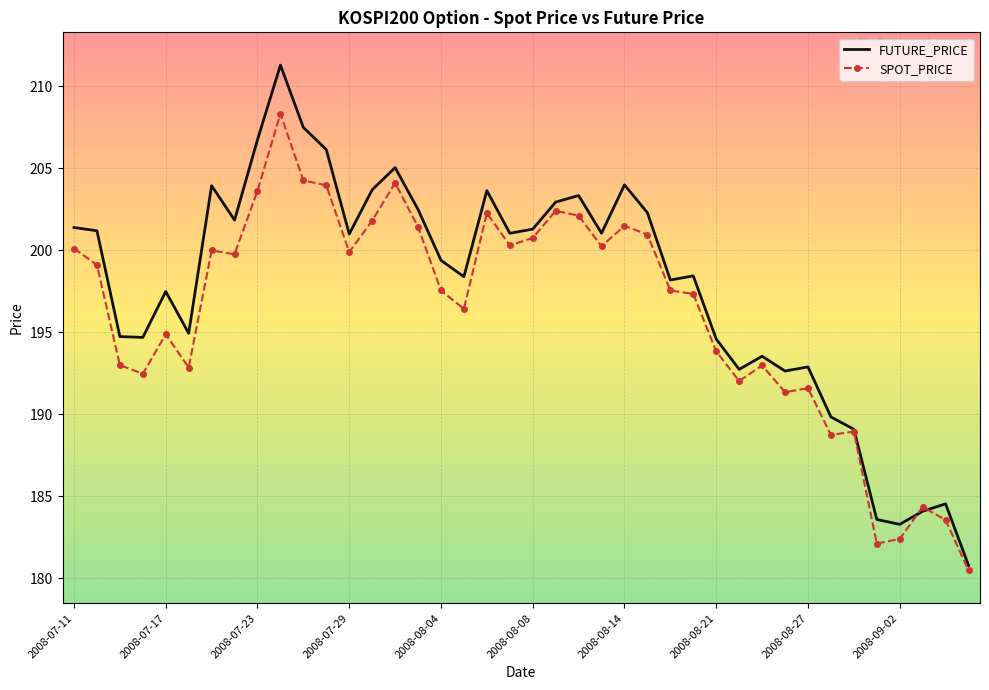

Which series has the largest total across all categories?

FUTURE_PRICE